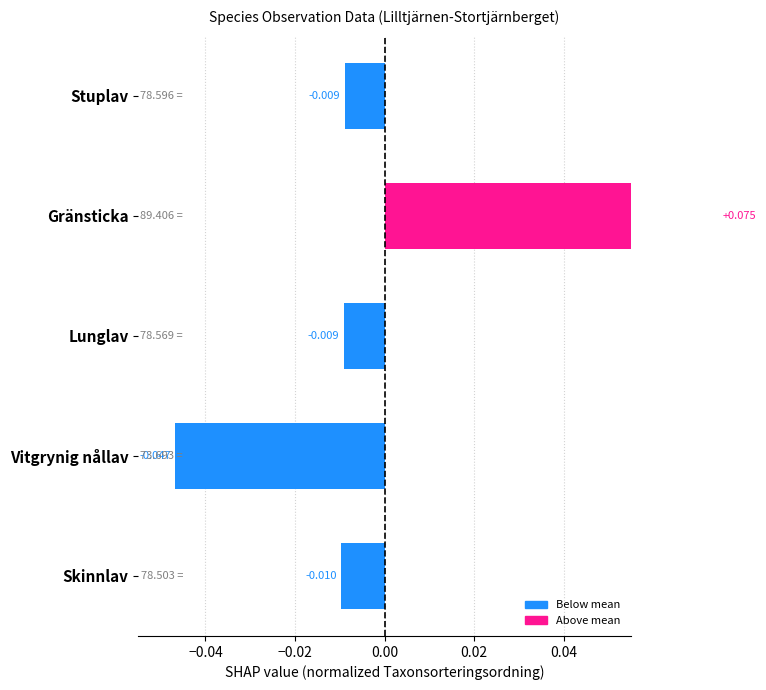

What is the greatest value displayed?

0.1